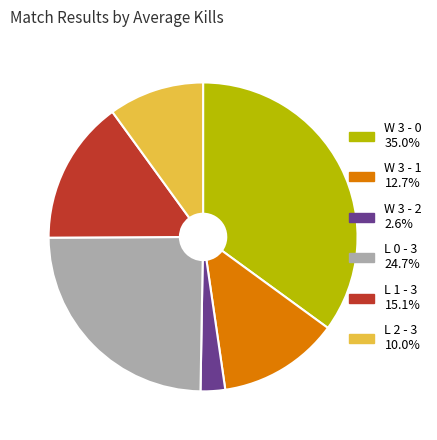

Which slice is the largest?

W 3 - 0